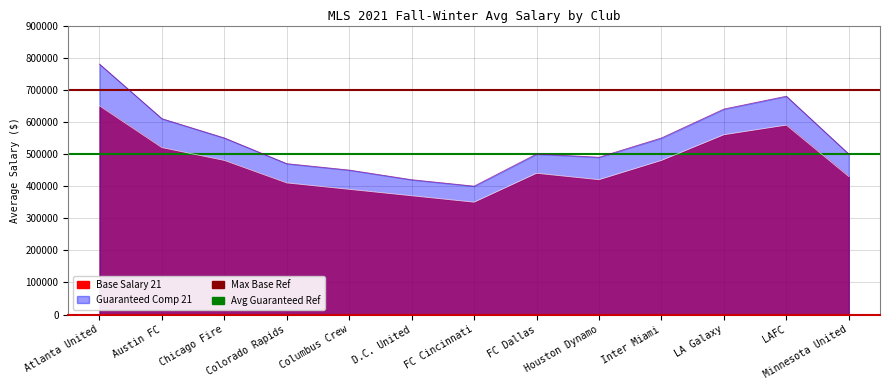

At which category is the sum across all series the highest?

Atlanta United